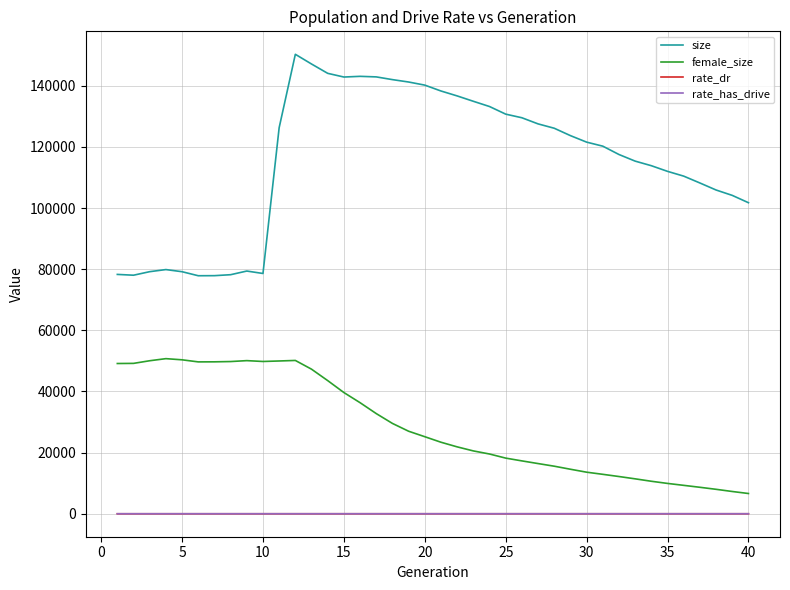

Which series has the widest spread of values?

size